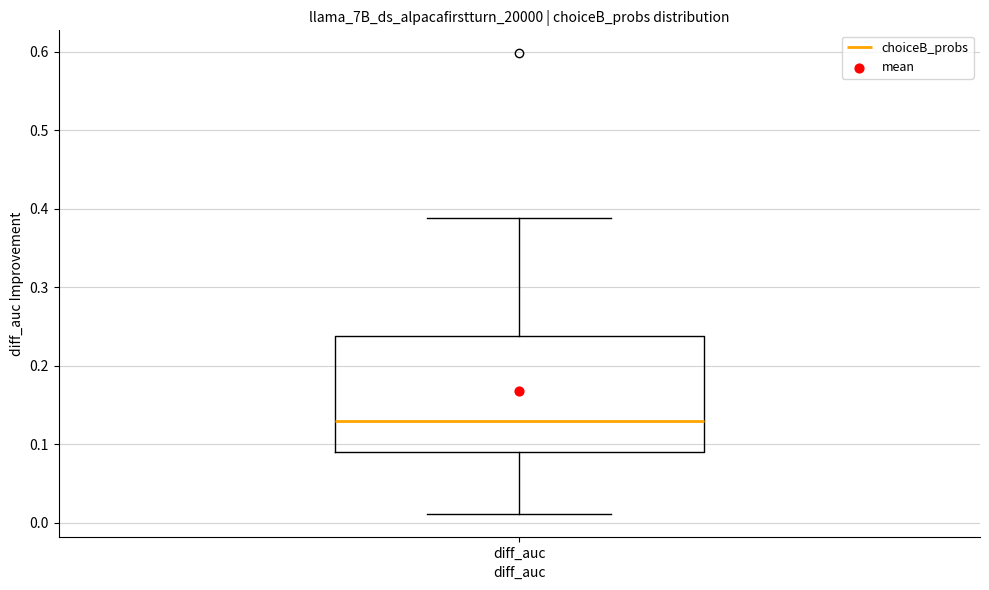

Where does the median line of the box for diff_auc sit on the y-axis? The values are not printed on the chart, so give them approximately, as read against the axis.

0.13